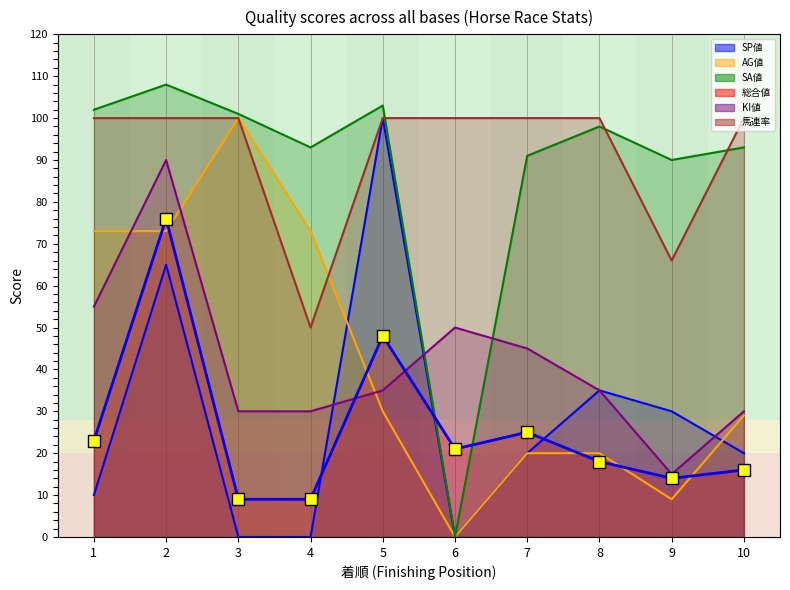

Reading right to left, extract all data points from this chart.

SP値: 10=20	9=30	8=35	7=20	6=0	5=100	4=0	3=0	2=65	1=10
AG値: 10=29	9=9	8=20	7=20	6=0	5=30	4=73	3=100	2=73	1=73
SA値: 10=93	9=90	8=98	7=91	6=0	5=103	4=93	3=101	2=108	1=102
総合値: 10=16	9=14	8=18	7=25	6=21	5=48	4=9	3=9	2=76	1=23
KI値: 10=30	9=15	8=35	7=45	6=50	5=35	4=30	3=30	2=90	1=55
馬連率: 10=100	9=66	8=100	7=100	6=100	5=100	4=50	3=100	2=100	1=100